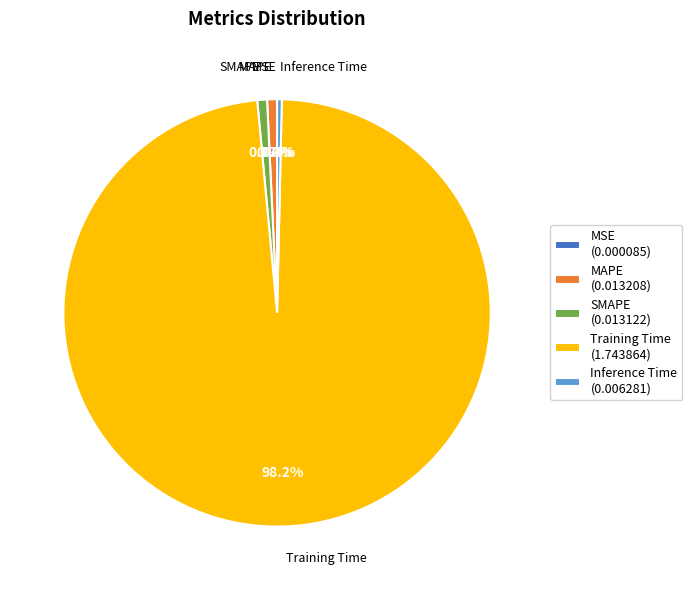

Is there a majority slice in this chart?

Yes